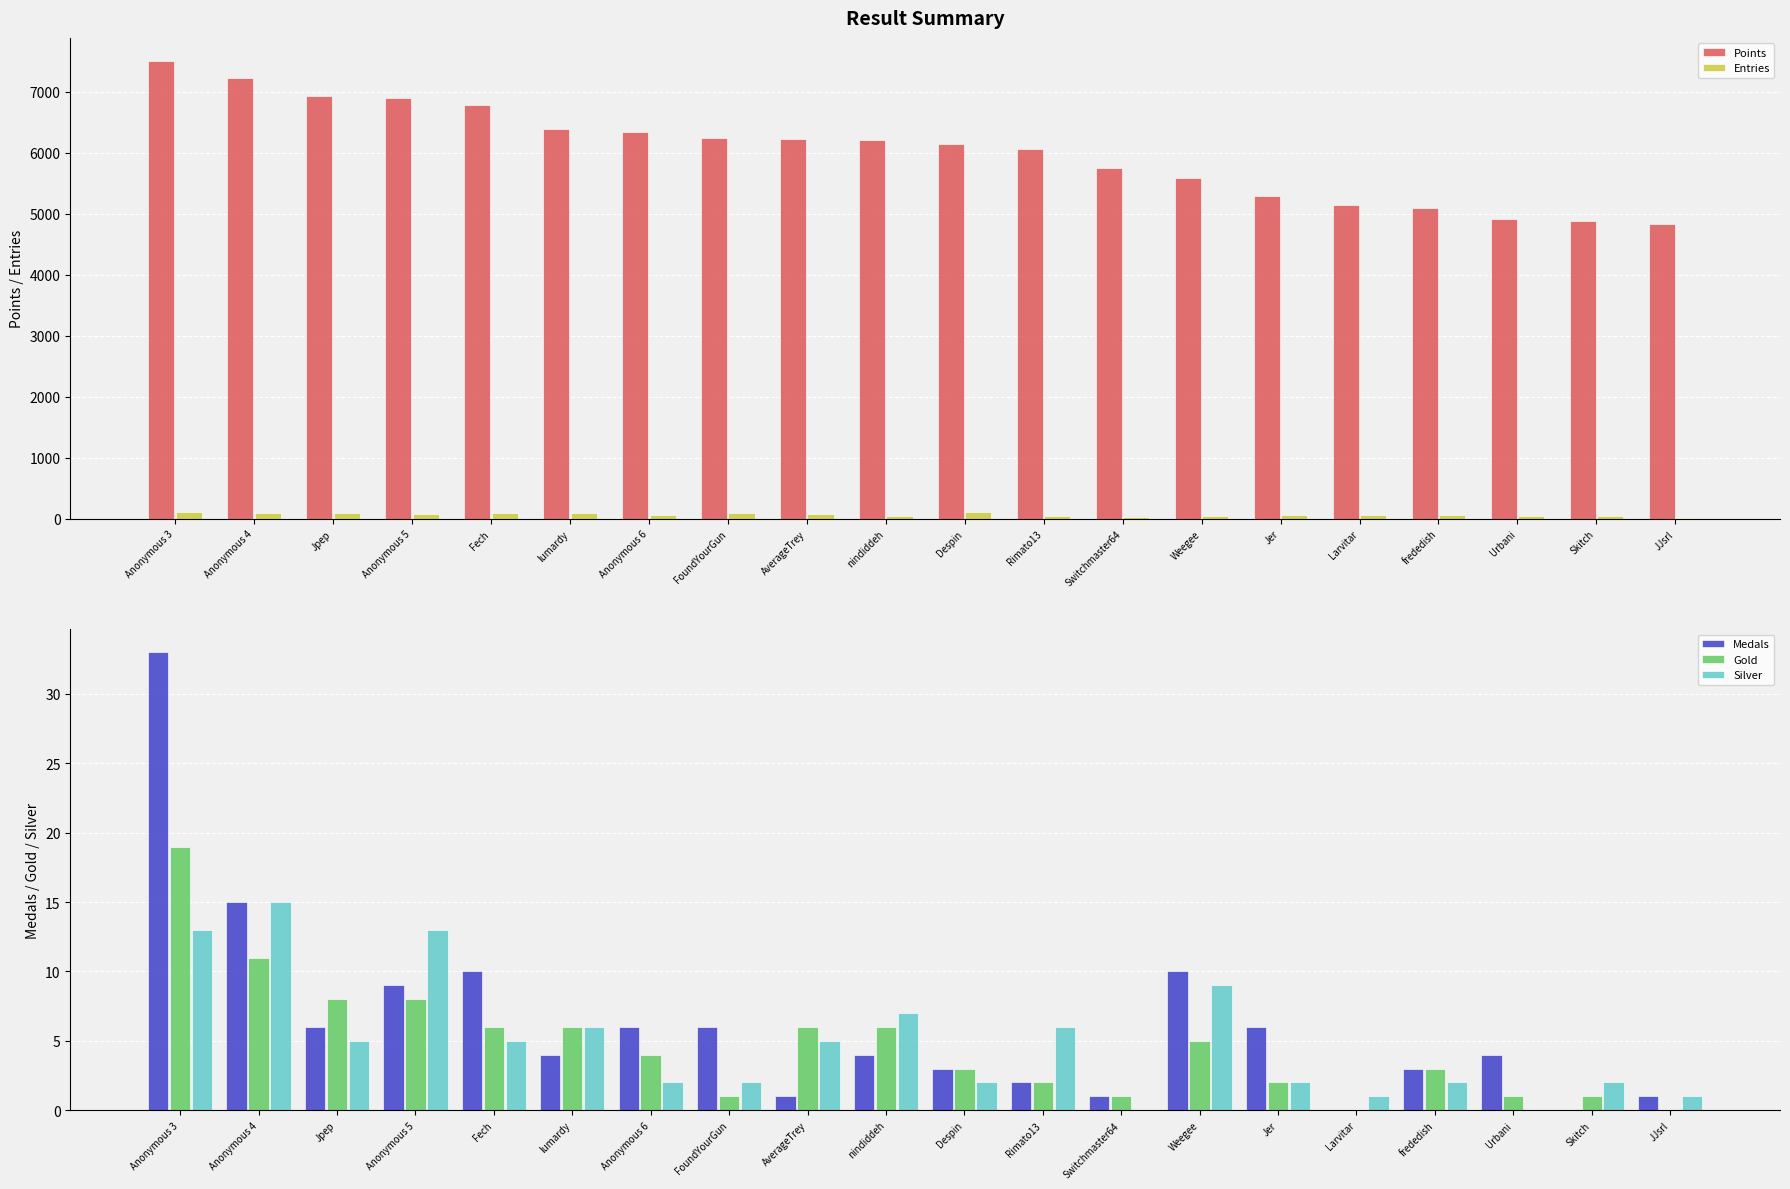

What is the lowest value of the Entries series?

17